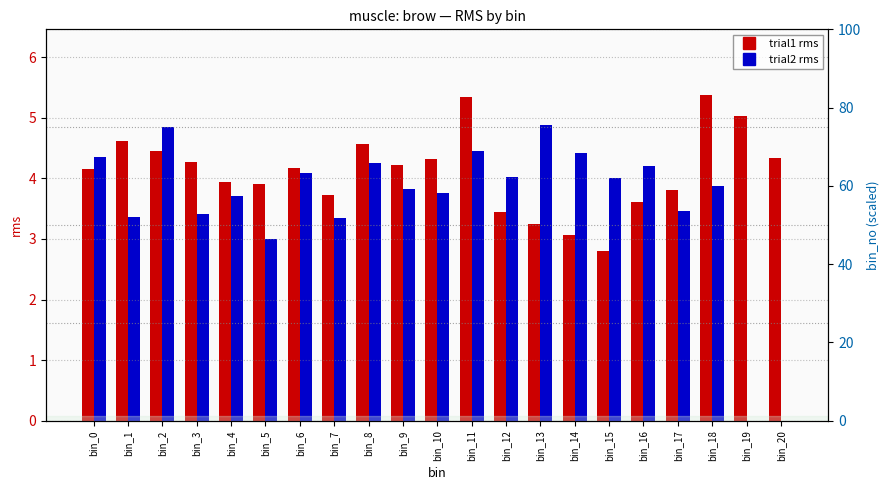

Reading left to right, list all the values displayed in this chart.

trial1: bin_0=4.2	bin_1=4.6	bin_2=4.5	bin_3=4.3	bin_4=3.9	bin_5=3.9	bin_6=4.2	bin_7=3.7	bin_8=4.6	bin_9=4.2	bin_10=4.3	bin_11=5.3	bin_12=3.4	bin_13=3.2	bin_14=3.1	bin_15=2.8	bin_16=3.6	bin_17=3.8	bin_18=5.4	bin_19=5.0	bin_20=4.3
trial2: bin_0=4.3	bin_1=3.4	bin_2=4.8	bin_3=3.4	bin_4=3.7	bin_5=3.0	bin_6=4.1	bin_7=3.3	bin_8=4.3	bin_9=3.8	bin_10=3.8	bin_11=4.4	bin_12=4.0	bin_13=4.9	bin_14=4.4	bin_15=4.0	bin_16=4.2	bin_17=3.5	bin_18=3.9	bin_19=0.0	bin_20=0.0